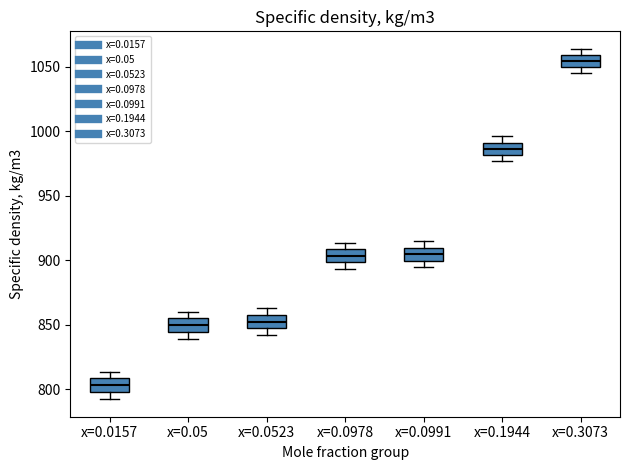

Which box's median line is the highest?

x=0.3073